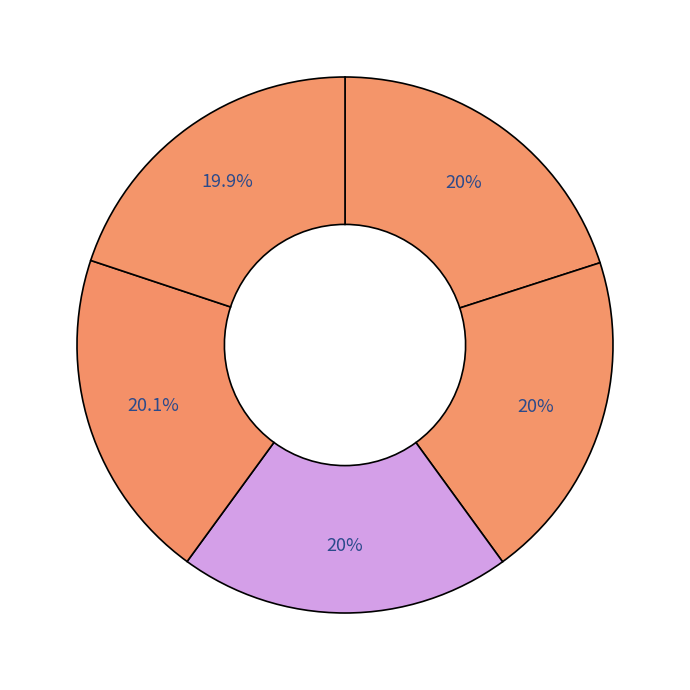

How many slices are in this pie chart?

5